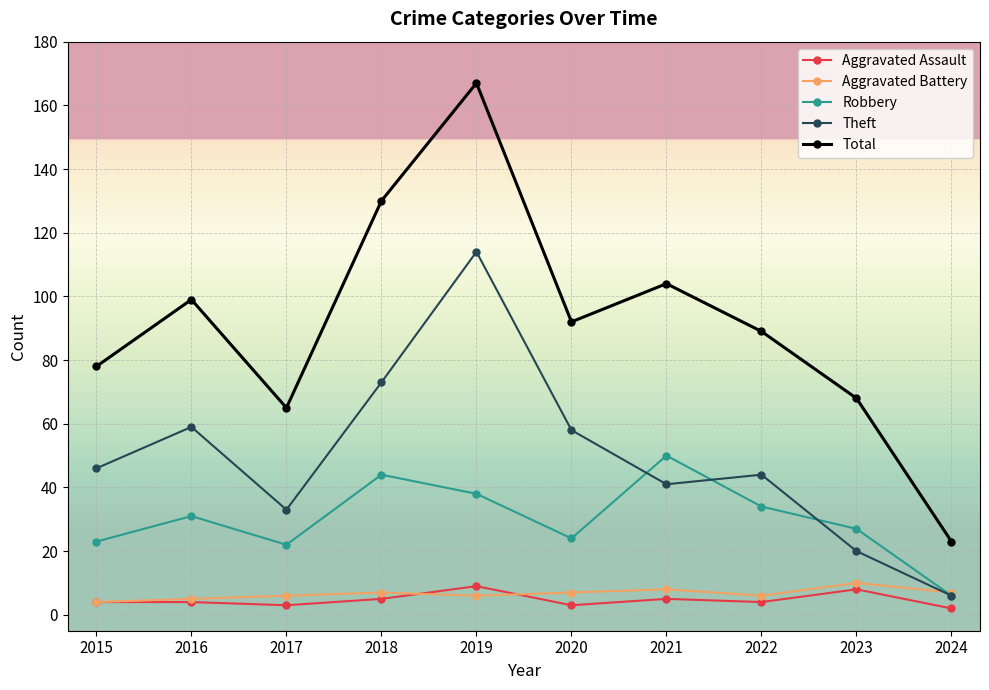

True or false: Aggravated Assault and Total cross at least once.

False